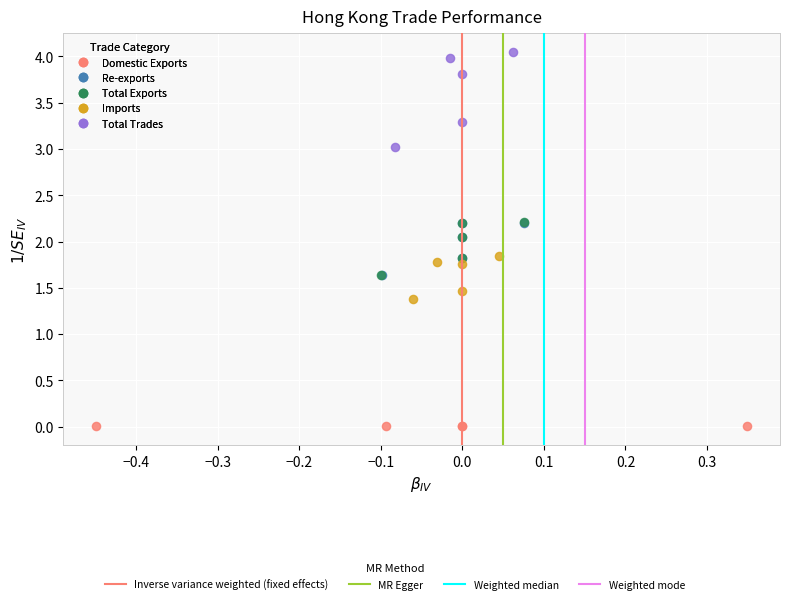

Which series has the widest spread of Y values?

Total Trades